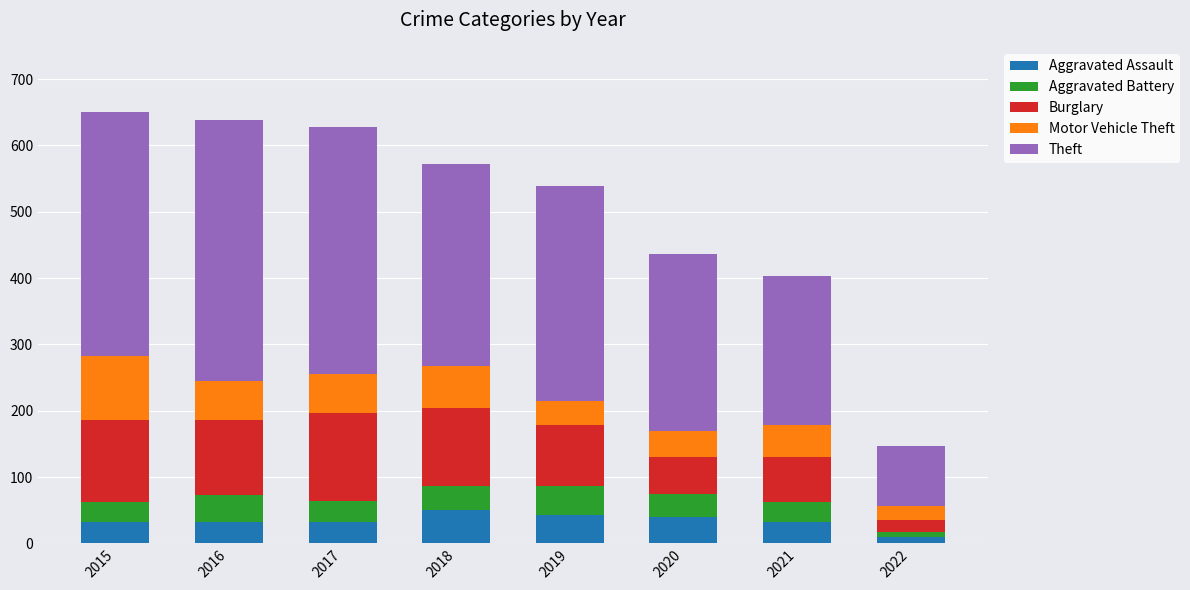

What is the highest value of the Aggravated Assault series?

50